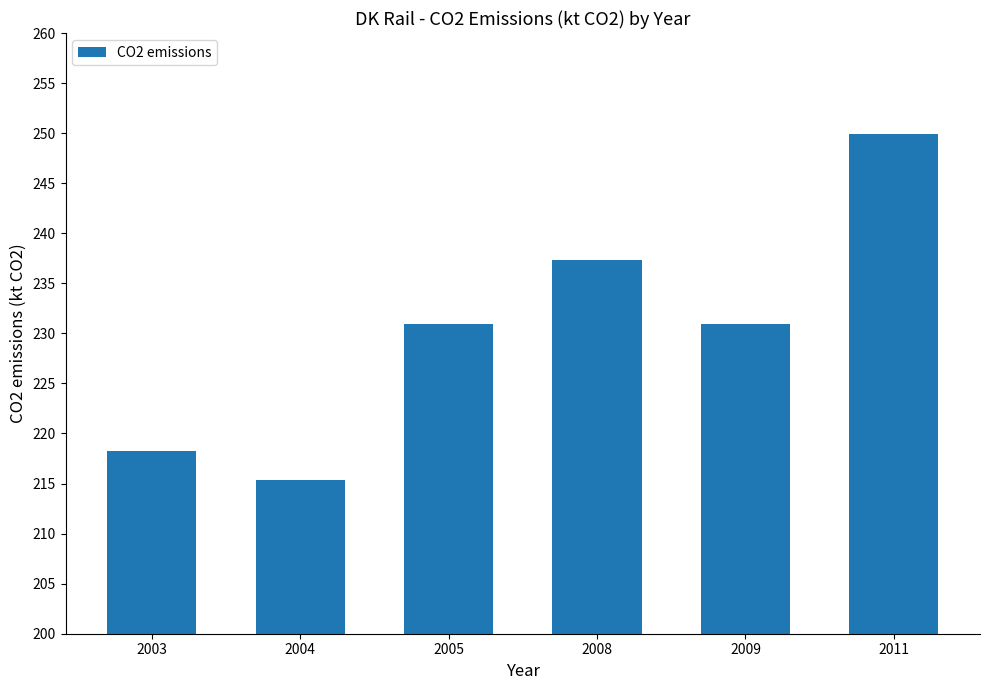

What is the value of the 4th bar from the left?

237.3